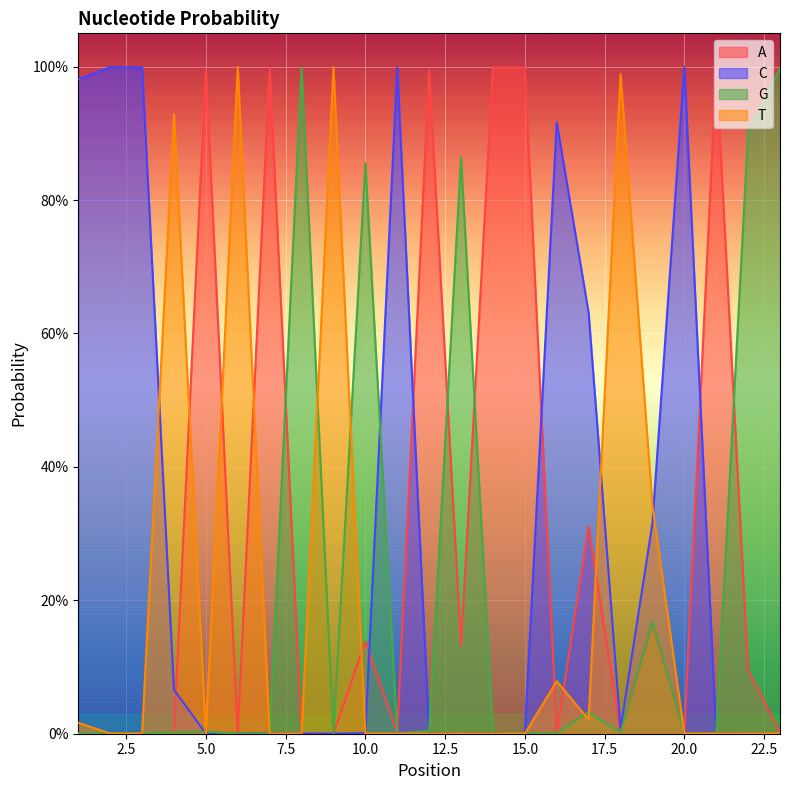

What is the average value of the C series?

0.3